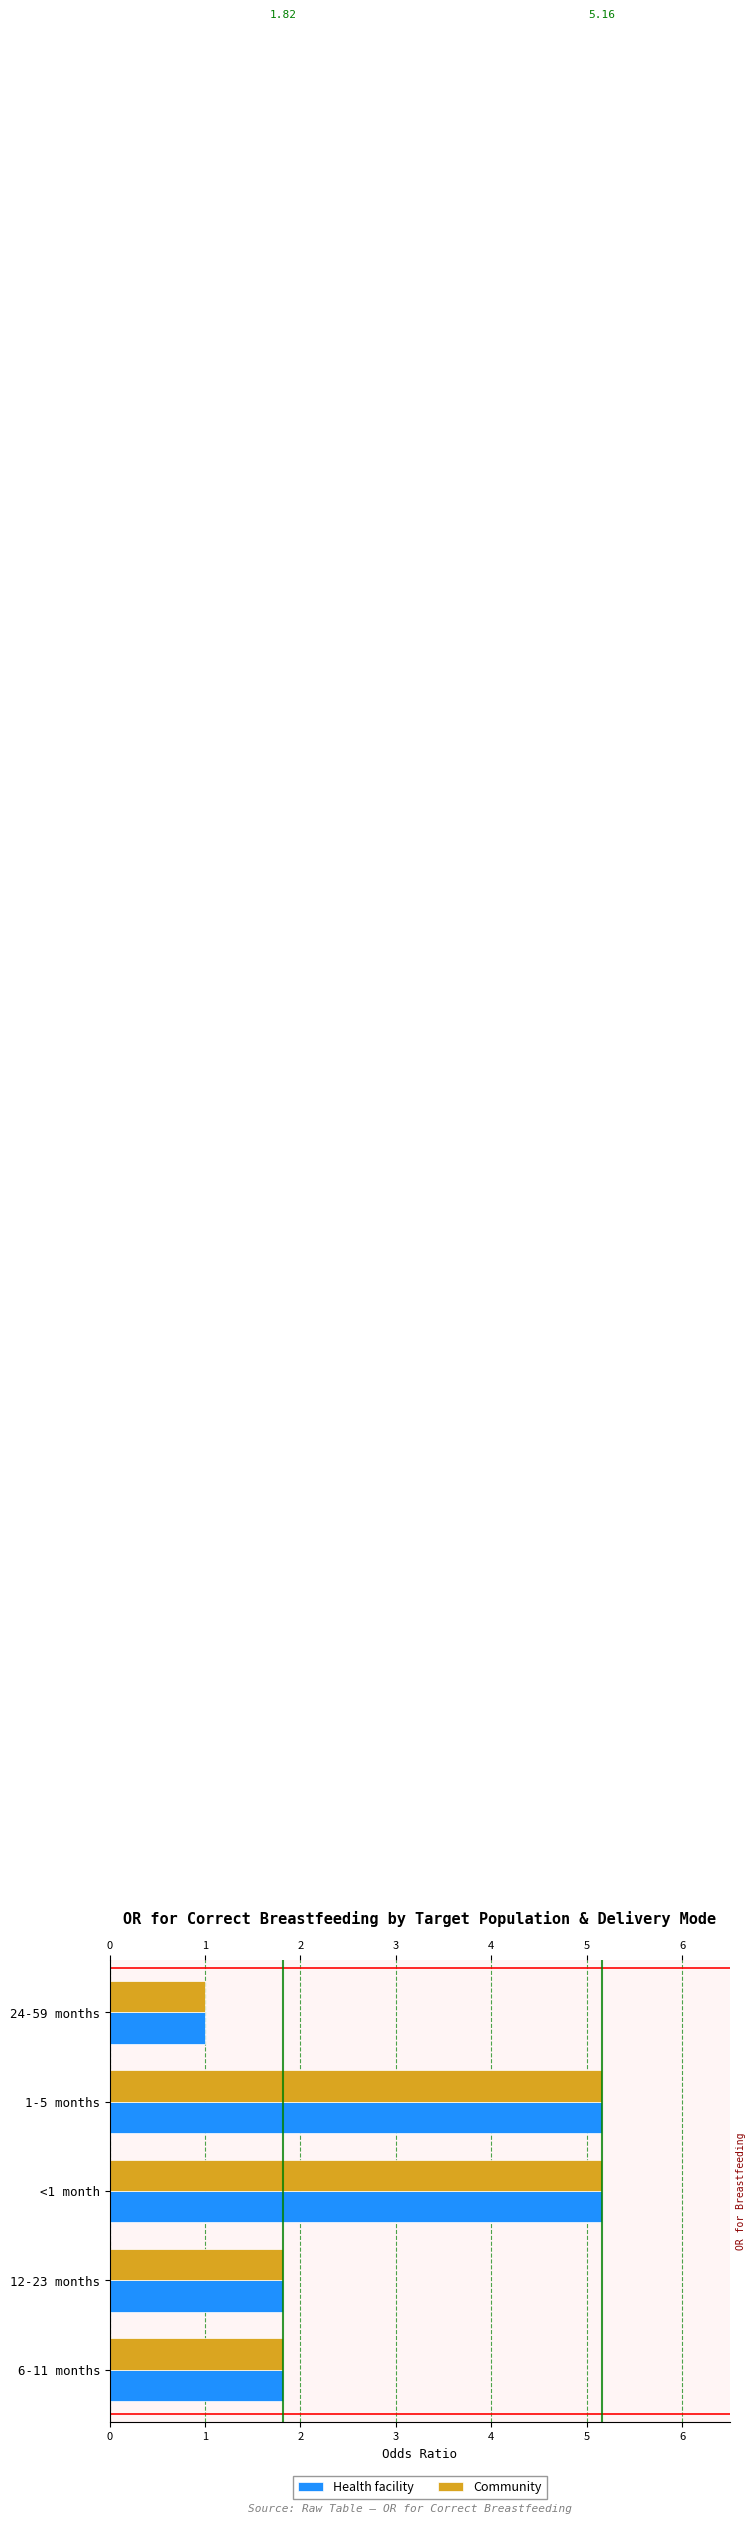

True or false: Health facility has a value of 1.8 at 6-11 months.

True